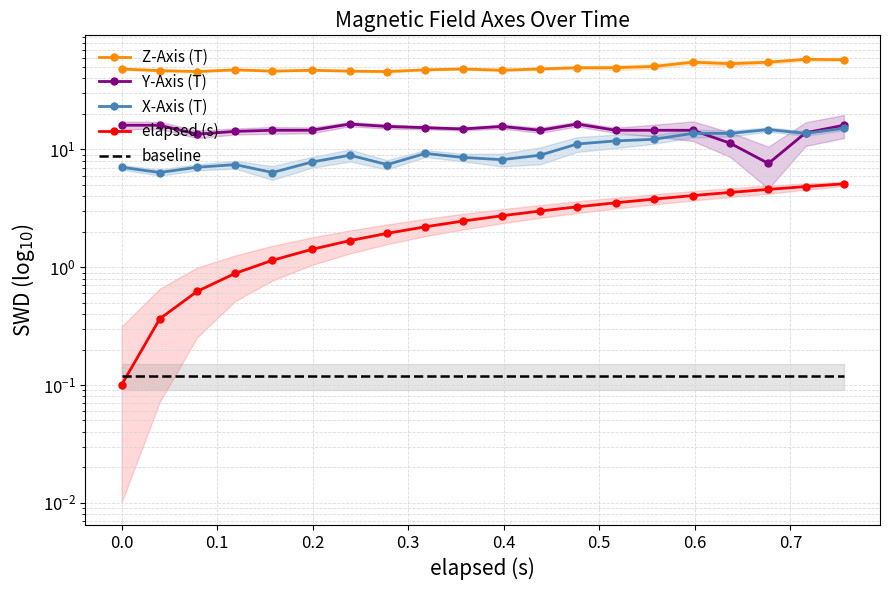

True or false: elapsed (s) and Z-Axis (T) cross at least once.

False